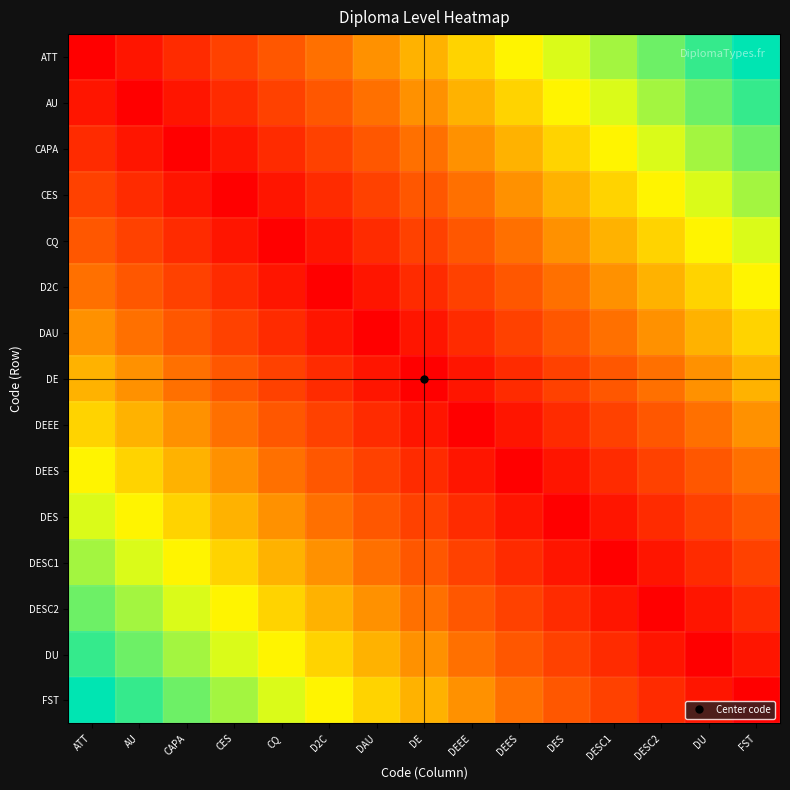

Reading left to right, what are all the values shown in this chart?

ATT: ATT=0.0	AU=0.1	CAPA=0.1	CES=0.2	CQ=0.3	D2C=0.4	DAU=0.4	DE=0.5	DEEE=0.6	DEES=0.6	DES=0.7	DESC1=0.8	DESC2=0.9	DU=0.9	FST=1.0
AU: ATT=0.1	AU=0.0	CAPA=0.1	CES=0.1	CQ=0.2	D2C=0.3	DAU=0.4	DE=0.4	DEEE=0.5	DEES=0.6	DES=0.6	DESC1=0.7	DESC2=0.8	DU=0.9	FST=0.9
CAPA: ATT=0.1	AU=0.1	CAPA=0.0	CES=0.1	CQ=0.1	D2C=0.2	DAU=0.3	DE=0.4	DEEE=0.4	DEES=0.5	DES=0.6	DESC1=0.6	DESC2=0.7	DU=0.8	FST=0.9
CES: ATT=0.2	AU=0.1	CAPA=0.1	CES=0.0	CQ=0.1	D2C=0.1	DAU=0.2	DE=0.3	DEEE=0.4	DEES=0.4	DES=0.5	DESC1=0.6	DESC2=0.6	DU=0.7	FST=0.8
CQ: ATT=0.3	AU=0.2	CAPA=0.1	CES=0.1	CQ=0.0	D2C=0.1	DAU=0.1	DE=0.2	DEEE=0.3	DEES=0.4	DES=0.4	DESC1=0.5	DESC2=0.6	DU=0.6	FST=0.7
D2C: ATT=0.4	AU=0.3	CAPA=0.2	CES=0.1	CQ=0.1	D2C=0.0	DAU=0.1	DE=0.1	DEEE=0.2	DEES=0.3	DES=0.4	DESC1=0.4	DESC2=0.5	DU=0.6	FST=0.6
DAU: ATT=0.4	AU=0.4	CAPA=0.3	CES=0.2	CQ=0.1	D2C=0.1	DAU=0.0	DE=0.1	DEEE=0.1	DEES=0.2	DES=0.3	DESC1=0.4	DESC2=0.4	DU=0.5	FST=0.6
DE: ATT=0.5	AU=0.4	CAPA=0.4	CES=0.3	CQ=0.2	D2C=0.1	DAU=0.1	DE=0.0	DEEE=0.1	DEES=0.1	DES=0.2	DESC1=0.3	DESC2=0.4	DU=0.4	FST=0.5
DEEE: ATT=0.6	AU=0.5	CAPA=0.4	CES=0.4	CQ=0.3	D2C=0.2	DAU=0.1	DE=0.1	DEEE=0.0	DEES=0.1	DES=0.1	DESC1=0.2	DESC2=0.3	DU=0.4	FST=0.4
DEES: ATT=0.6	AU=0.6	CAPA=0.5	CES=0.4	CQ=0.4	D2C=0.3	DAU=0.2	DE=0.1	DEEE=0.1	DEES=0.0	DES=0.1	DESC1=0.1	DESC2=0.2	DU=0.3	FST=0.4
DES: ATT=0.7	AU=0.6	CAPA=0.6	CES=0.5	CQ=0.4	D2C=0.4	DAU=0.3	DE=0.2	DEEE=0.1	DEES=0.1	DES=0.0	DESC1=0.1	DESC2=0.1	DU=0.2	FST=0.3
DESC1: ATT=0.8	AU=0.7	CAPA=0.6	CES=0.6	CQ=0.5	D2C=0.4	DAU=0.4	DE=0.3	DEEE=0.2	DEES=0.1	DES=0.1	DESC1=0.0	DESC2=0.1	DU=0.1	FST=0.2
DESC2: ATT=0.9	AU=0.8	CAPA=0.7	CES=0.6	CQ=0.6	D2C=0.5	DAU=0.4	DE=0.4	DEEE=0.3	DEES=0.2	DES=0.1	DESC1=0.1	DESC2=0.0	DU=0.1	FST=0.1
DU: ATT=0.9	AU=0.9	CAPA=0.8	CES=0.7	CQ=0.6	D2C=0.6	DAU=0.5	DE=0.4	DEEE=0.4	DEES=0.3	DES=0.2	DESC1=0.1	DESC2=0.1	DU=0.0	FST=0.1
FST: ATT=1.0	AU=0.9	CAPA=0.9	CES=0.8	CQ=0.7	D2C=0.6	DAU=0.6	DE=0.5	DEEE=0.4	DEES=0.4	DES=0.3	DESC1=0.2	DESC2=0.1	DU=0.1	FST=0.0